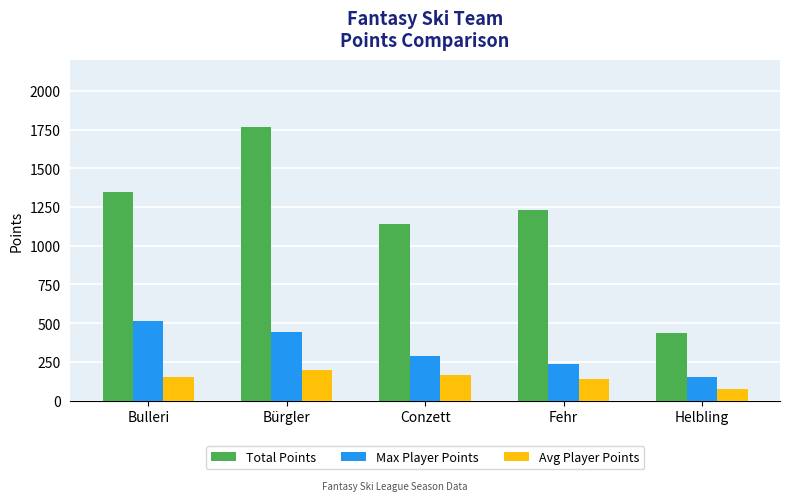

Which series has the largest total across all categories?

Total Points